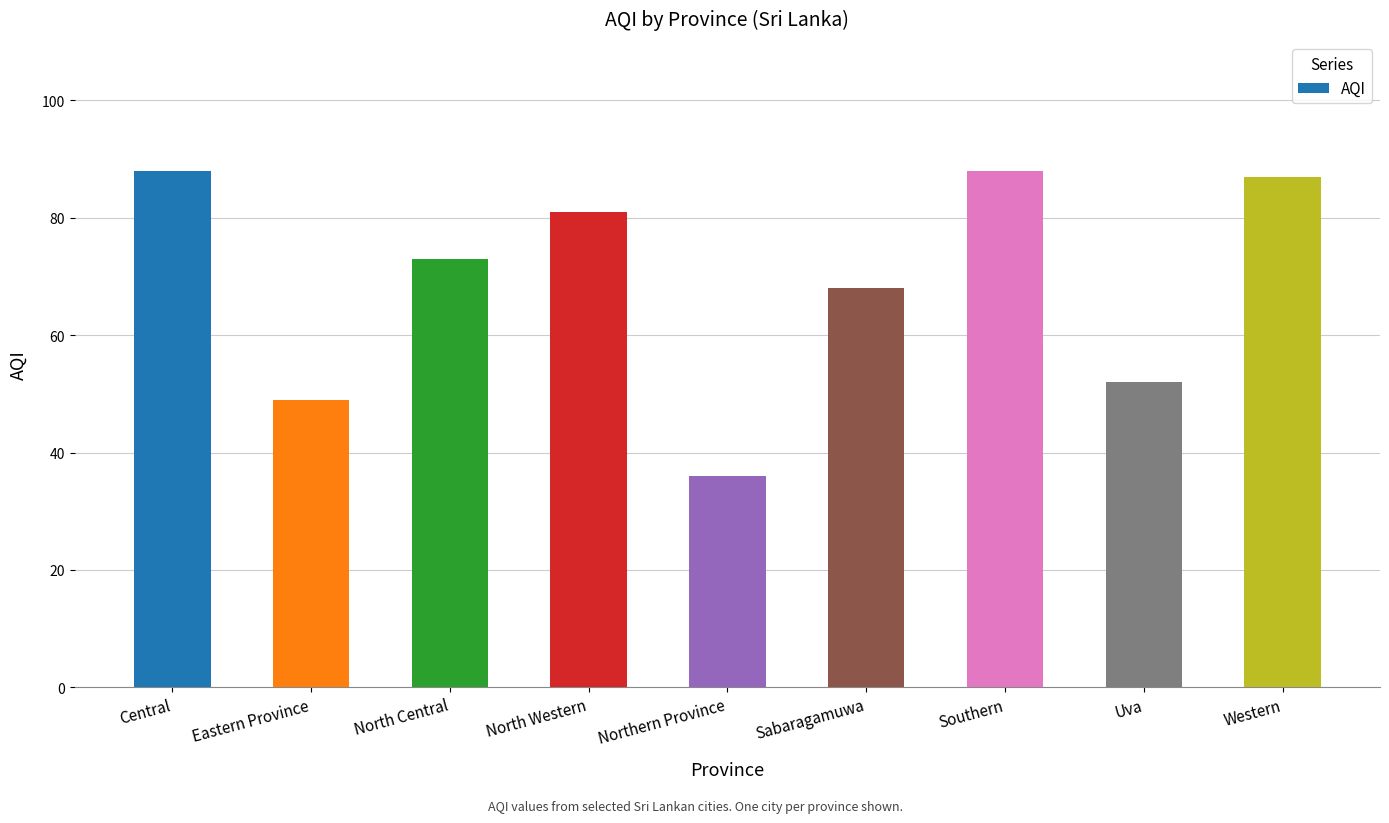

At which category does the chart reach its minimum across all series?

Northern Province